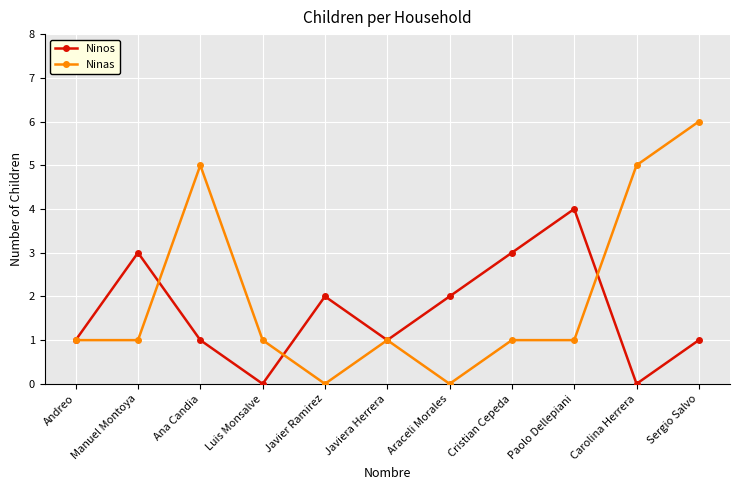

What is the label of the 8th point from the right?

Luis Monsalve